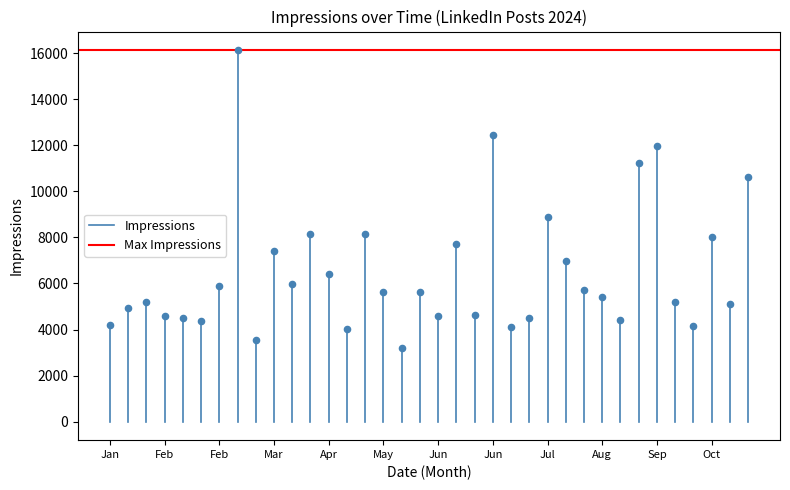

What is the range of Y values (max minus min)?

12923